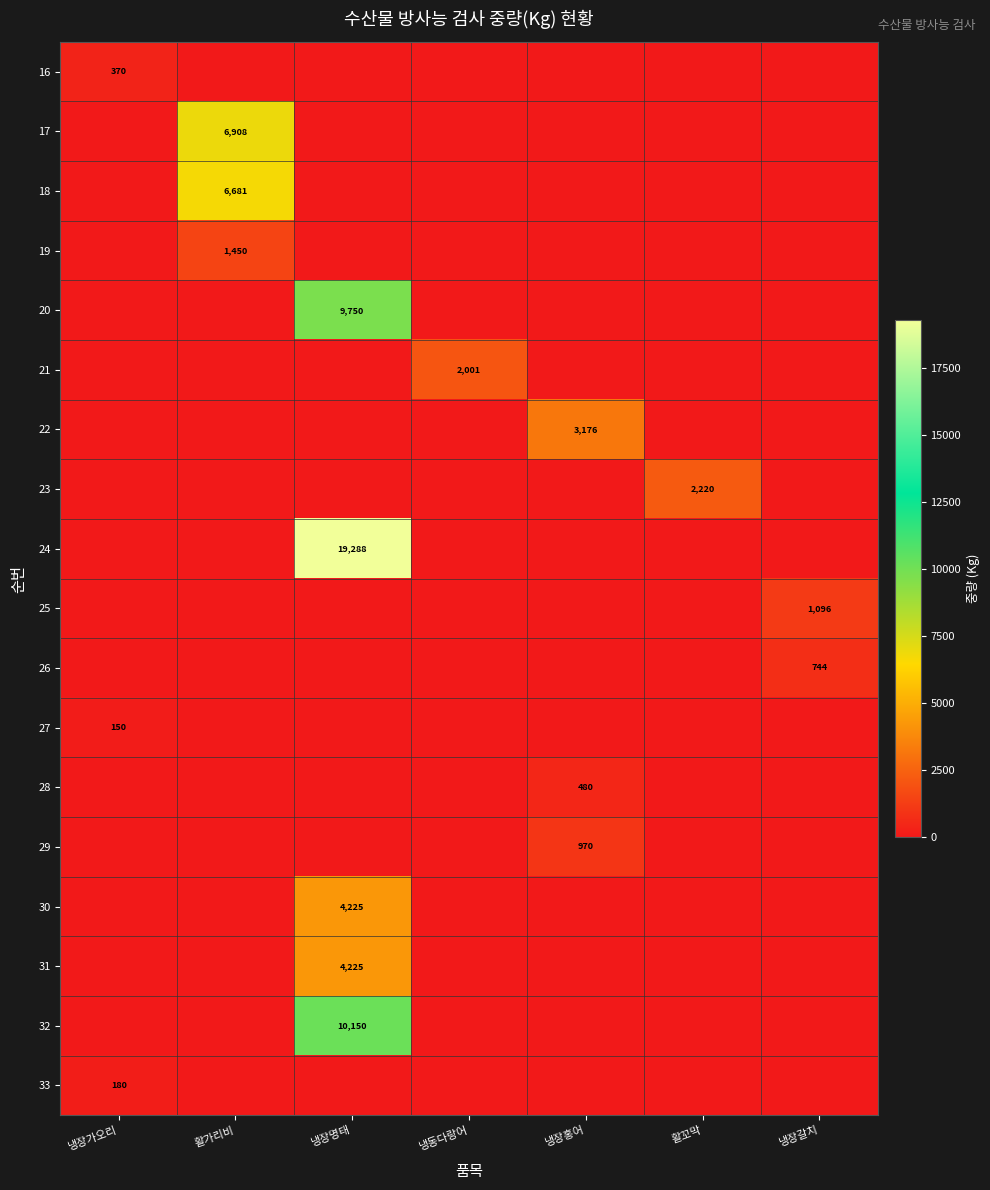

Is it true that 32 equals 16461 at 냉장명태?

False